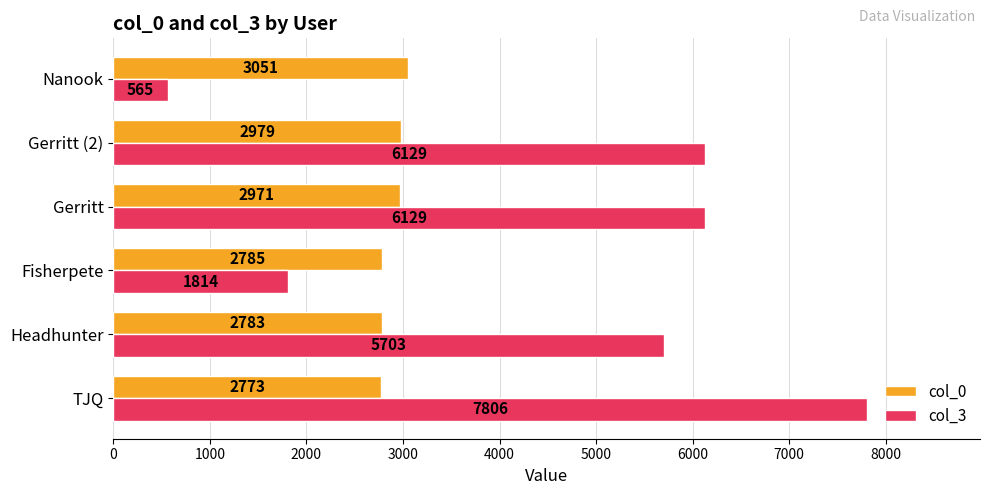

What is the maximum value shown in the chart?

7806